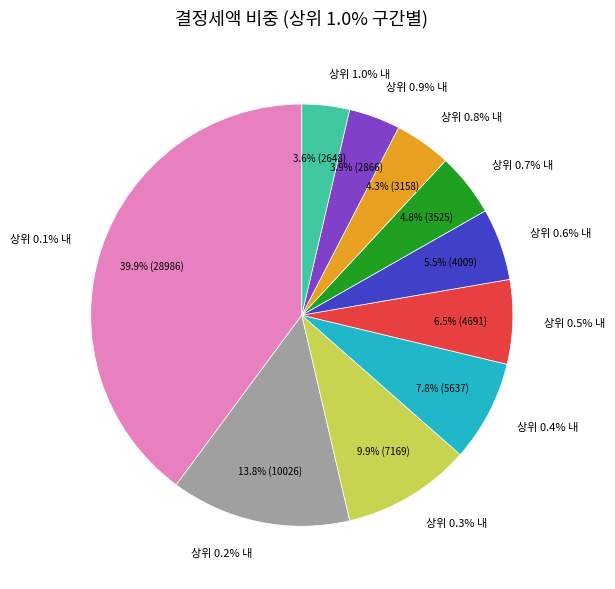

Count the number of slices in the pie.

10